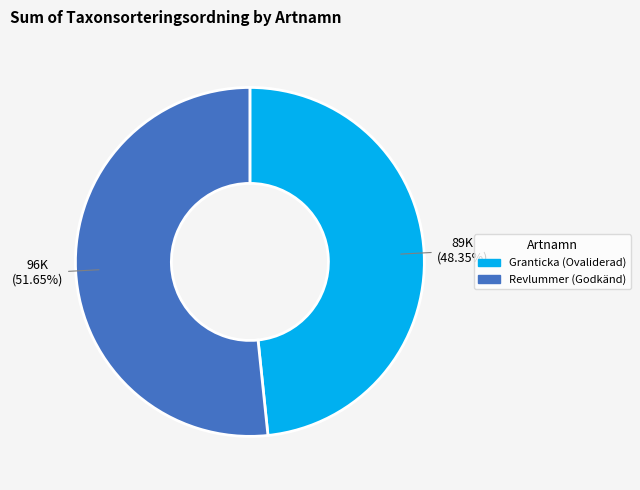

To the nearest percent, what portion does Granticka (Ovaliderad) represent?

48%